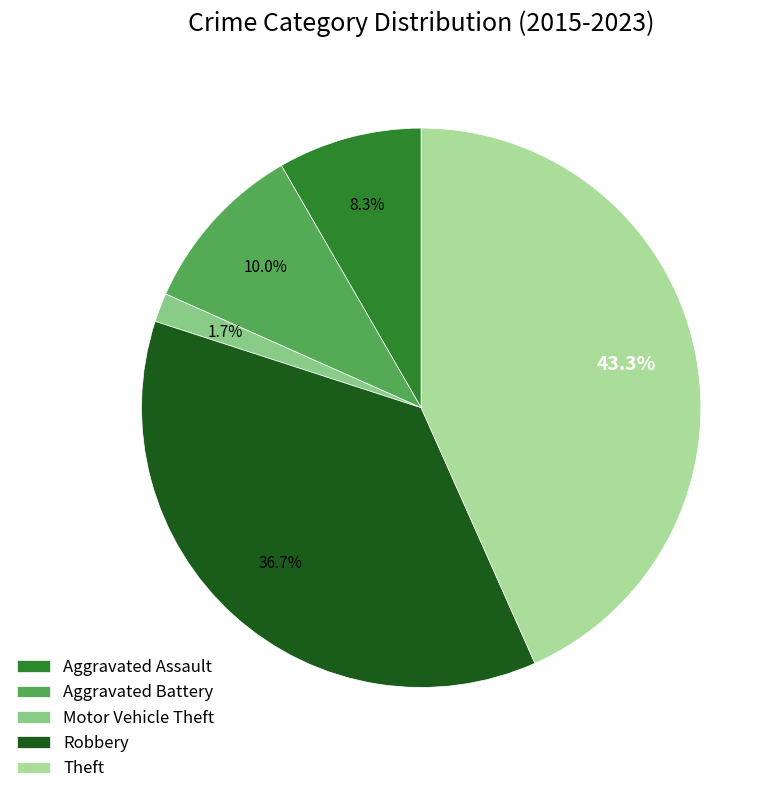

To the nearest percent, what percentage of the pie is Theft?

43%